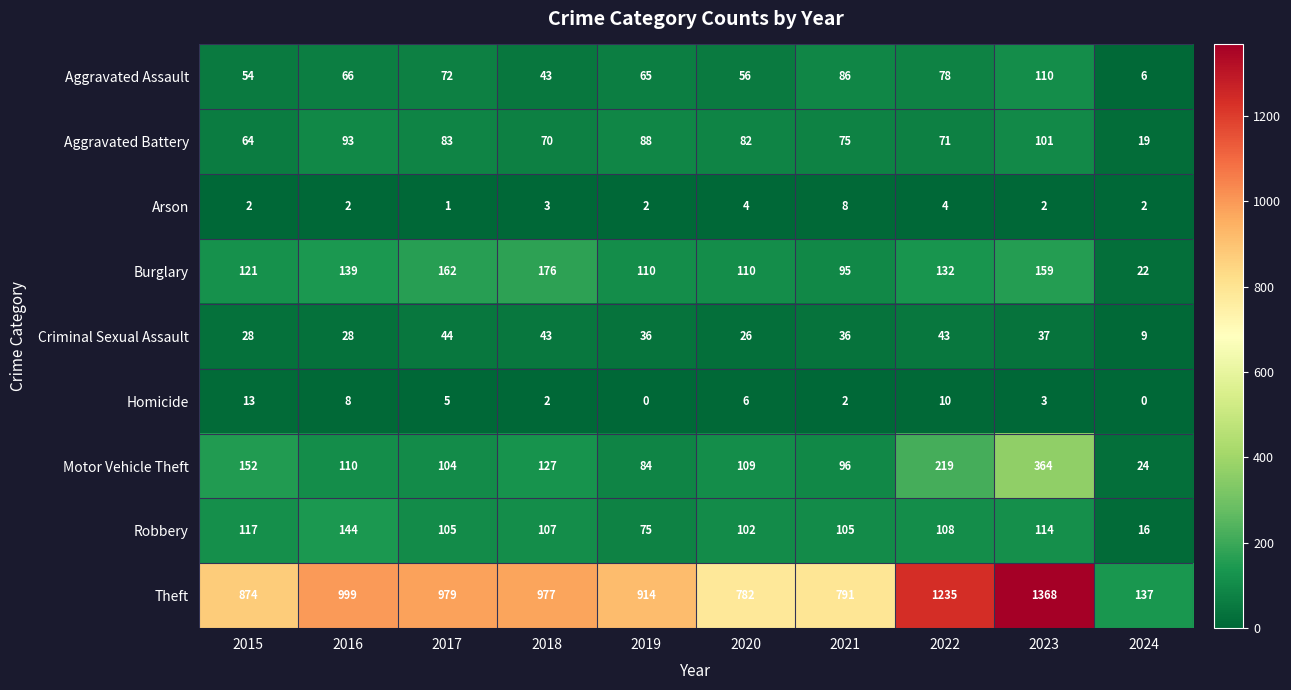

What is the difference between the Aggravated Assault values at 2017 and 2019?

7